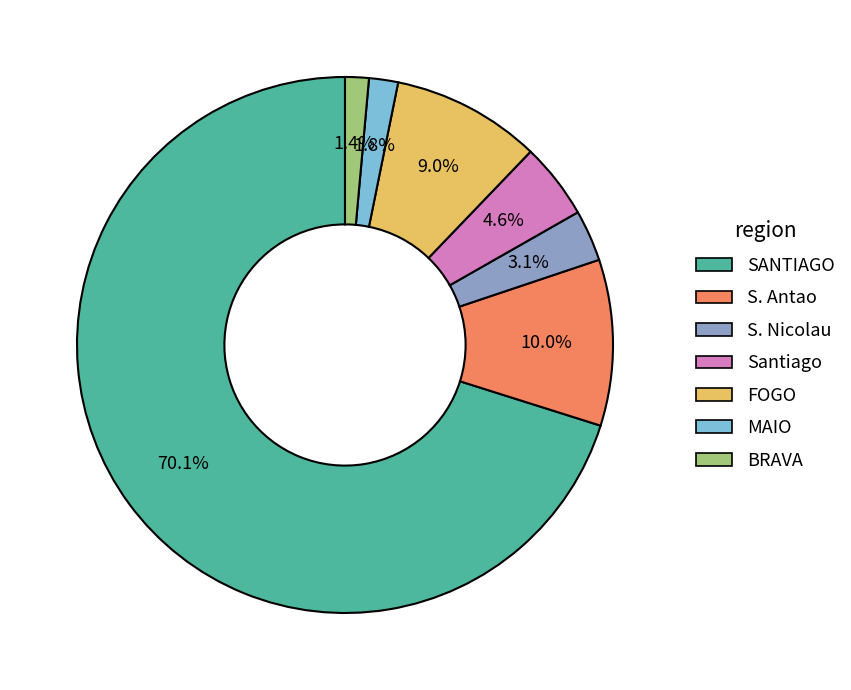

To the nearest percent, what is the combined percentage of BRAVA and FOGO?

10%